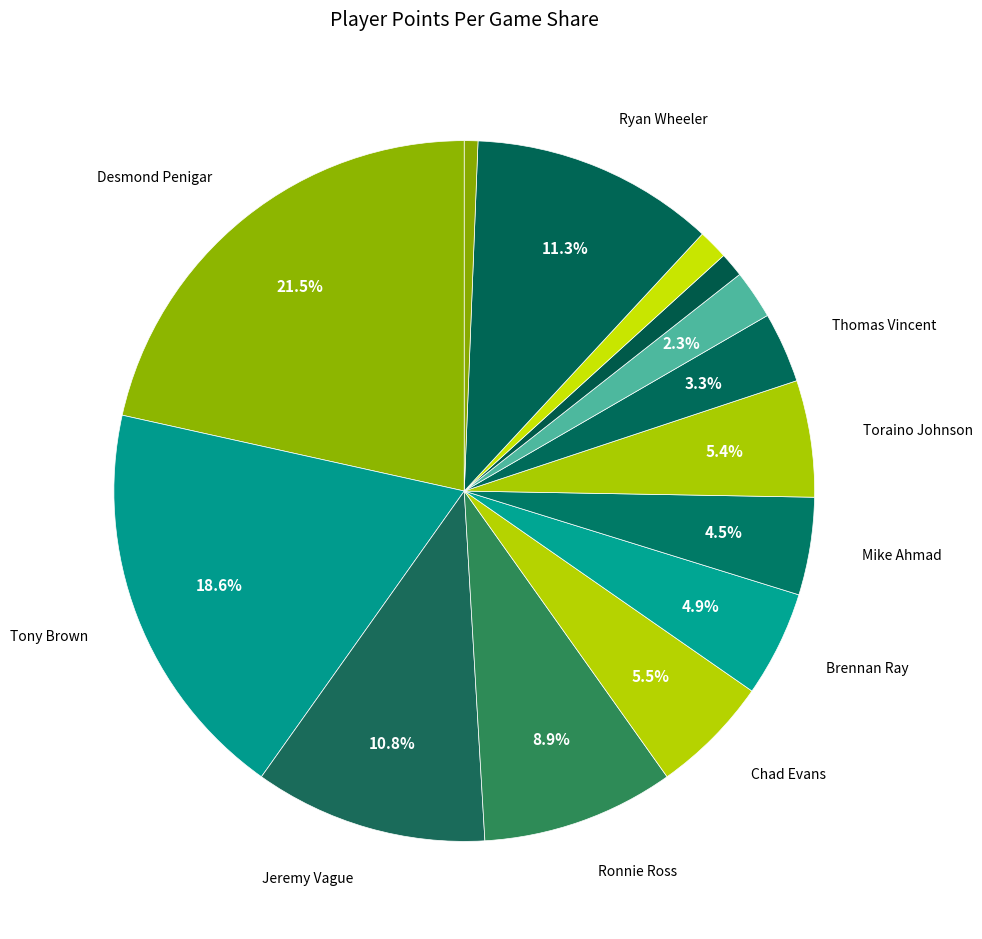

How many segments does this pie chart have?

14